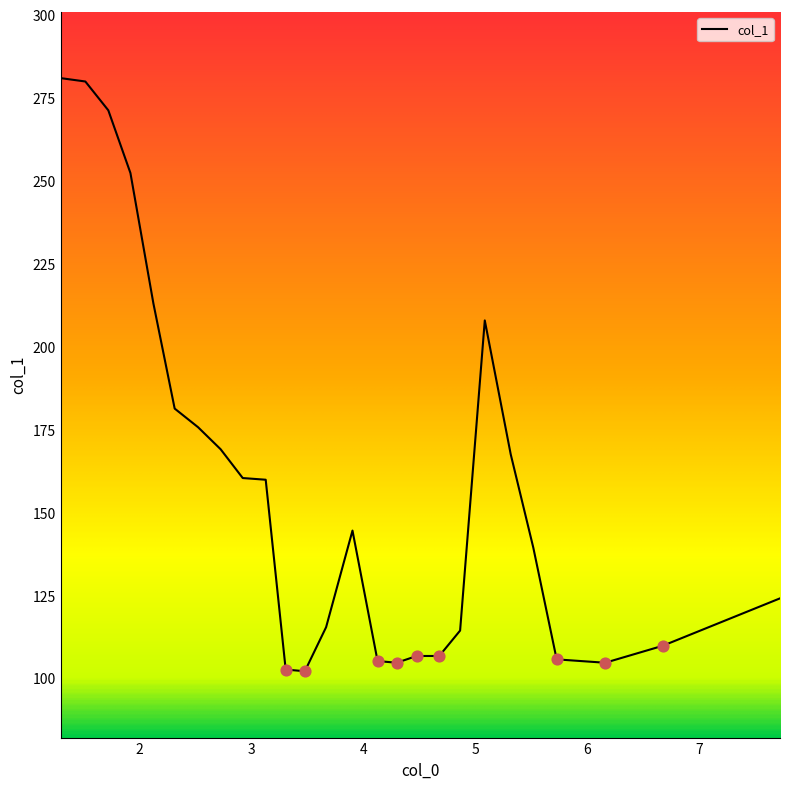

What is the difference between the maximum and minimum values?

178.8